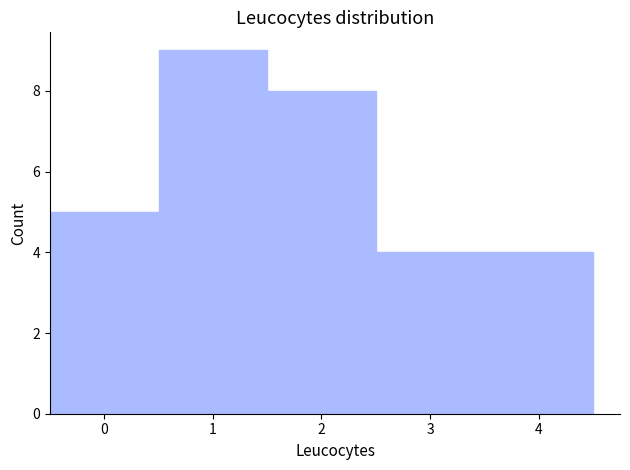

Reading left to right, transcribe this chart: for each bar, give the range it covers on the x-axis and its height. The values are not printed on the chart, so give them approximately, as read against the axis.

-0.5 to 0.5: 5
0.5 to 1.5: 9
1.5 to 2.5: 8
2.5 to 3.5: 4
3.5 to 4.5: 4